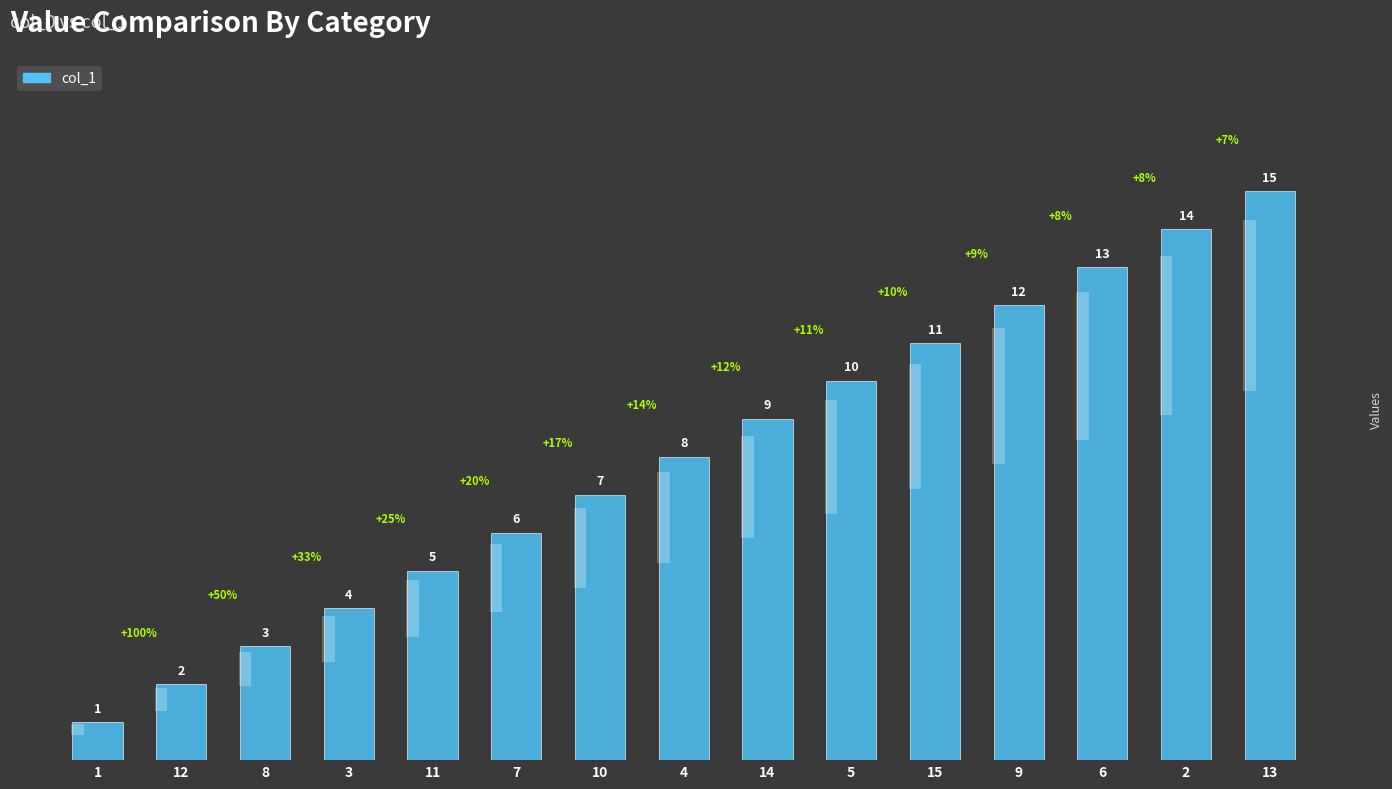

What is the change in value from 11 to 7?

+1